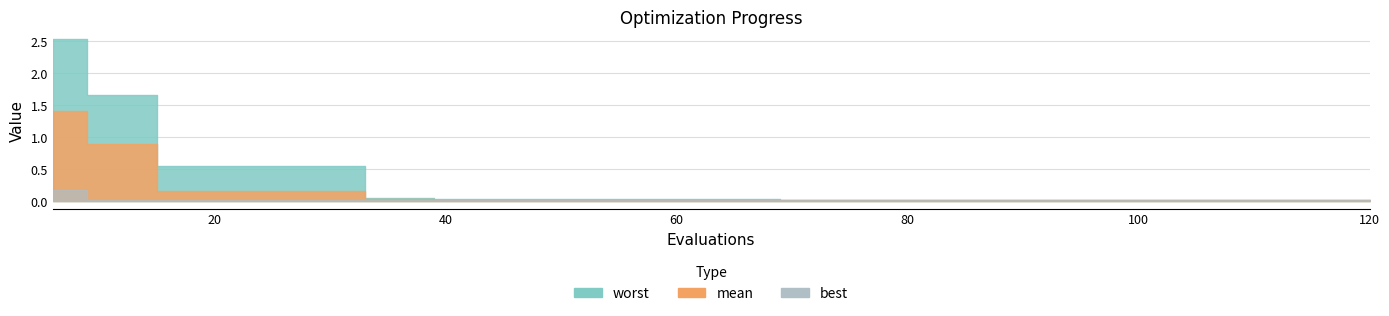

Is the value of mean at 24 greater than the value of best at 18?

Yes